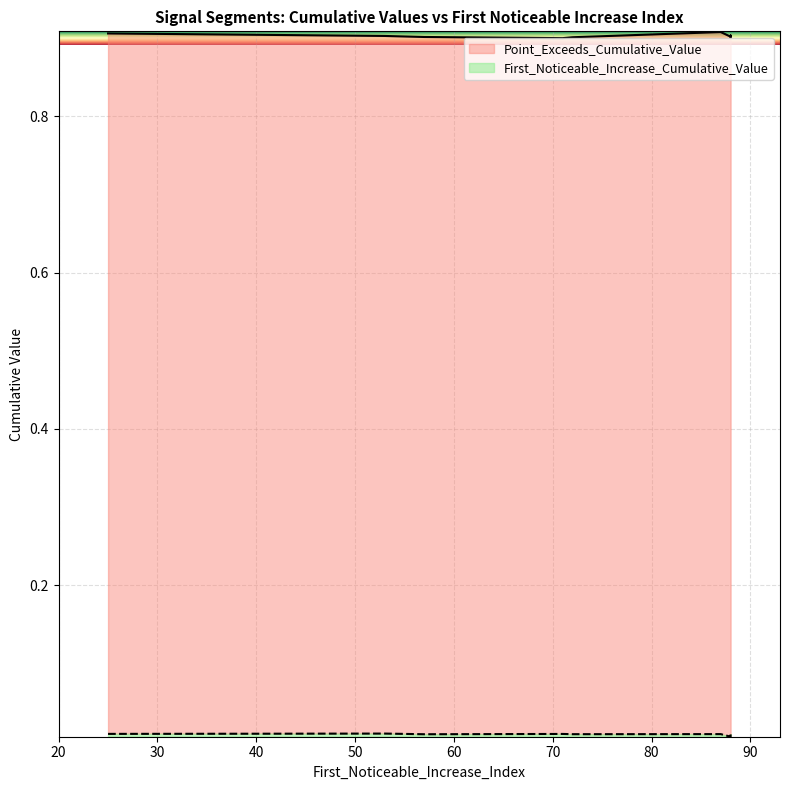

True or false: First_Noticeable_Increase_Cumulative_Value has a value of 0.0 at 72.

False